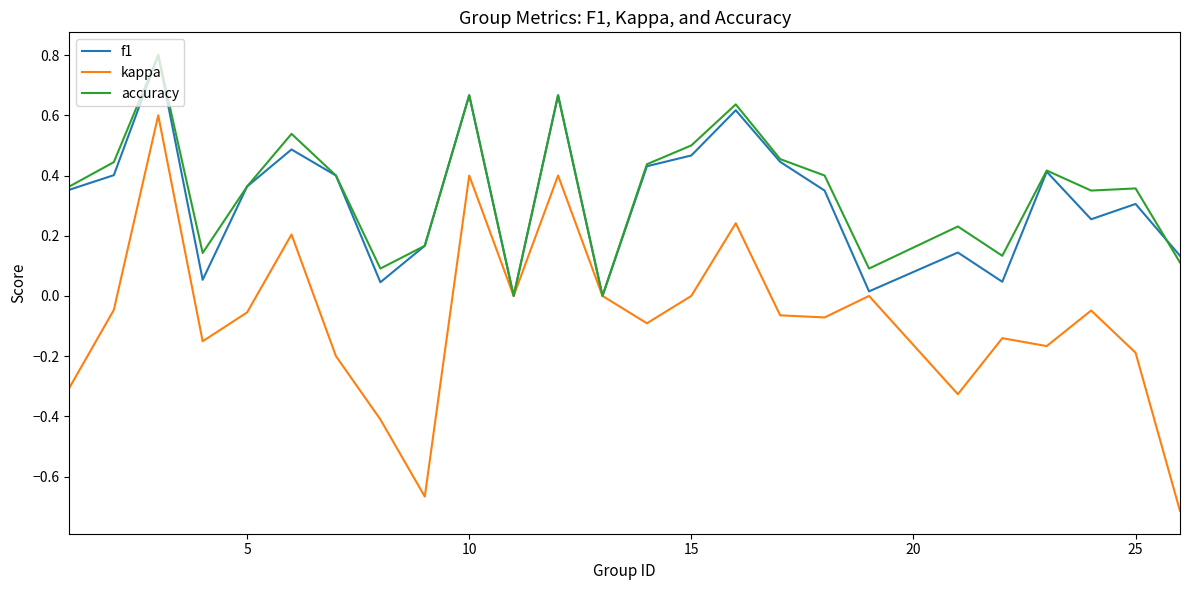

How many lines are shown in the chart?

3